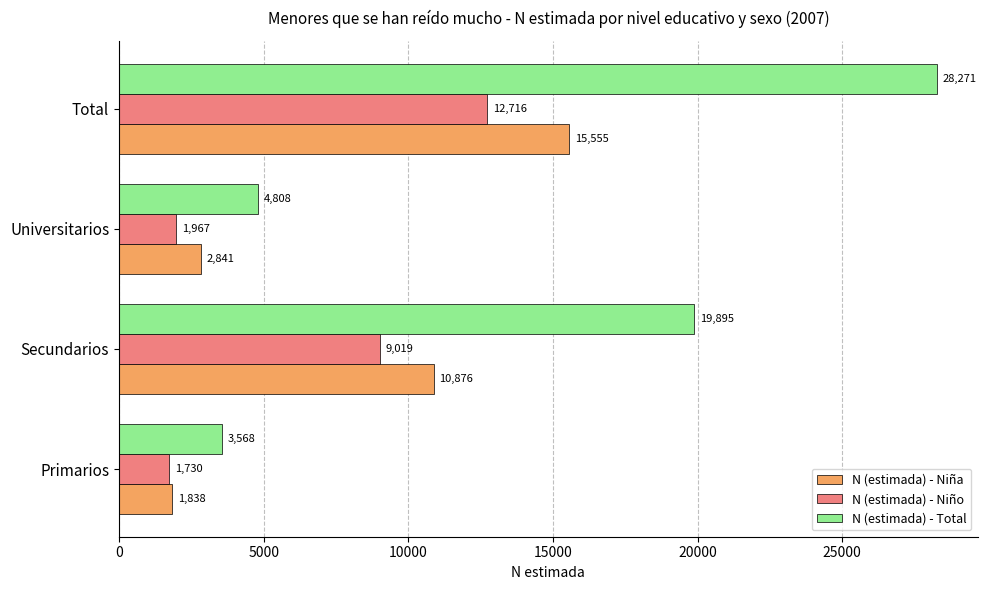

Which series has the largest range (max minus min)?

N (estimada) - Total